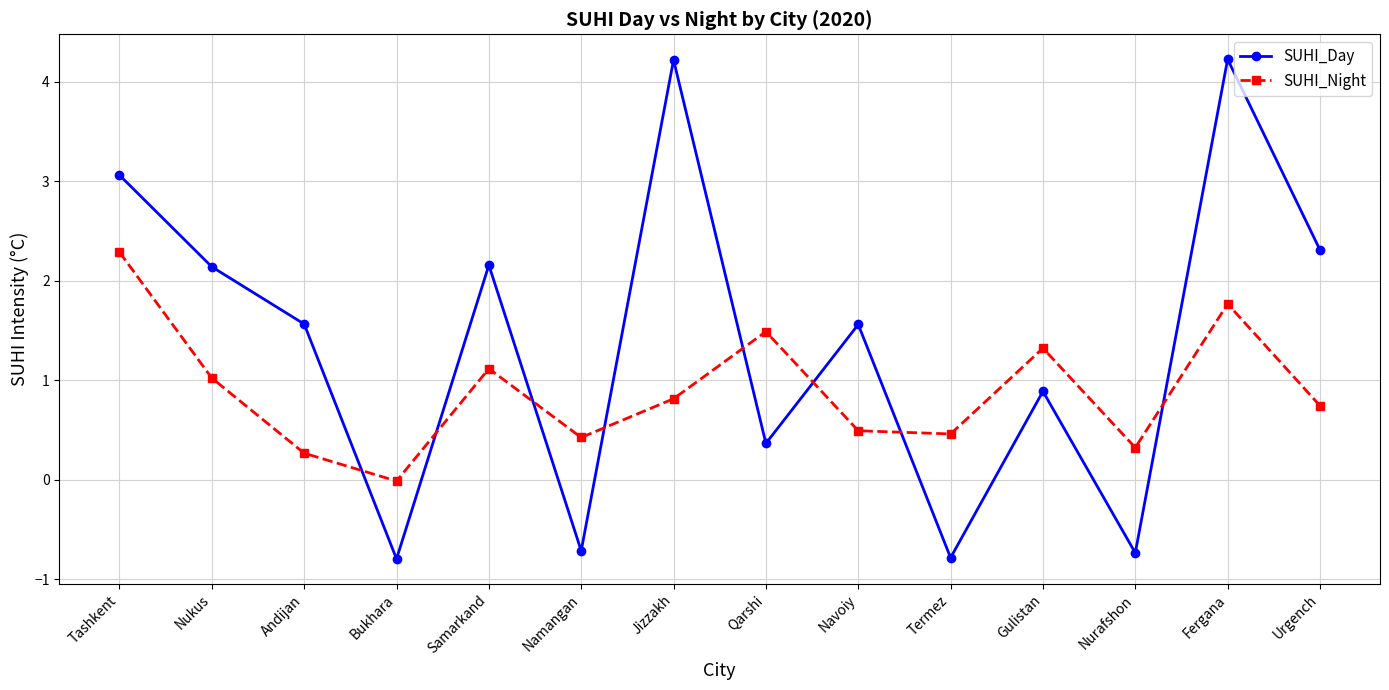

At how many categories does at least one series exceed 3?

3